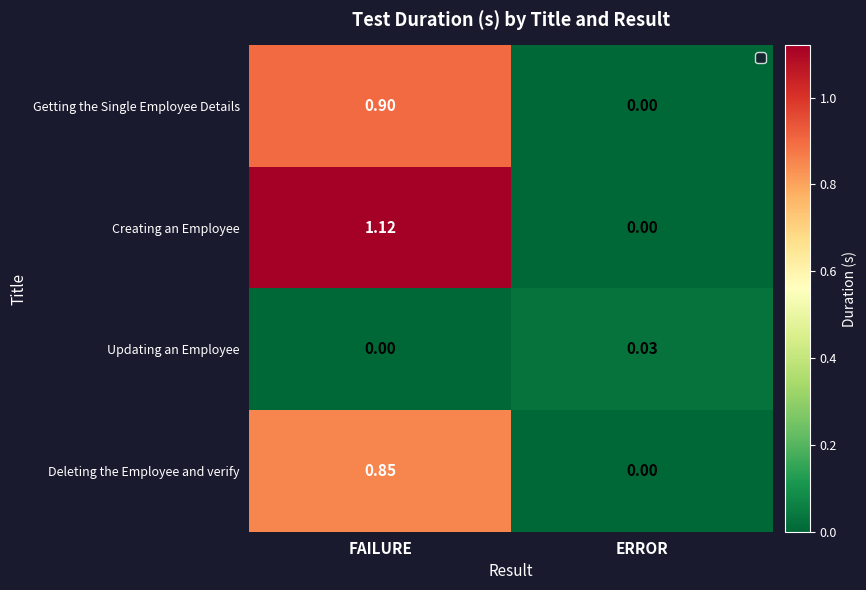

Where is Creating an Employee nearest to the value 0?

ERROR